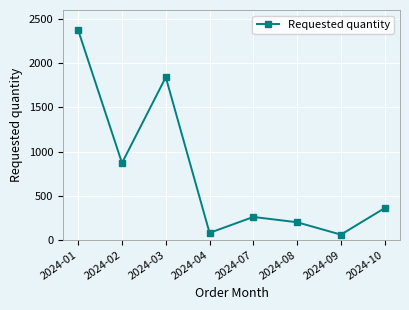

Where does the data first go above 360?

2024-01